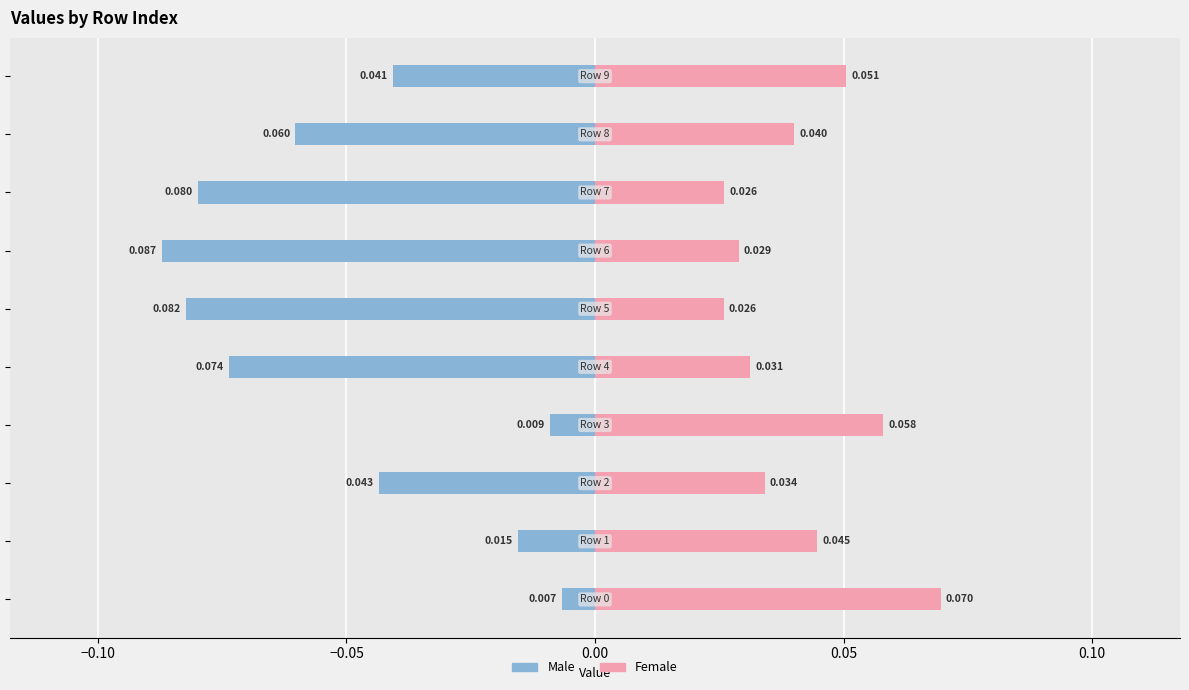

Rank the series by their average value, from highest to lowest.

Female, Male